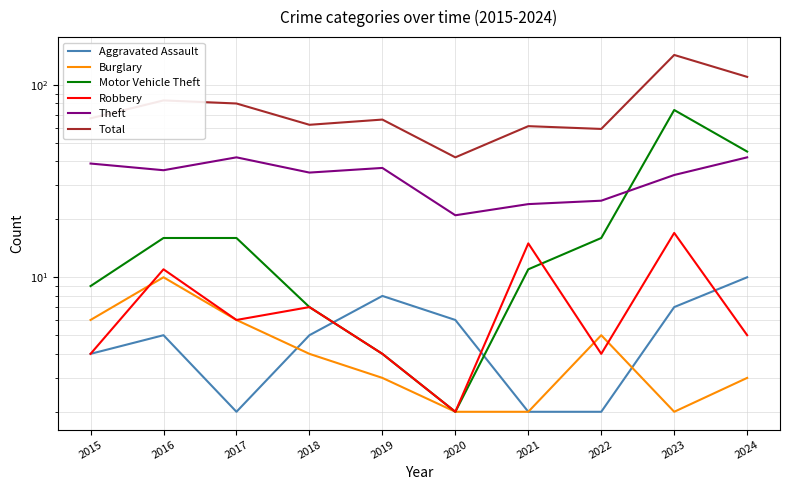

Is it true that Burglary equals 1 at 2021?

False